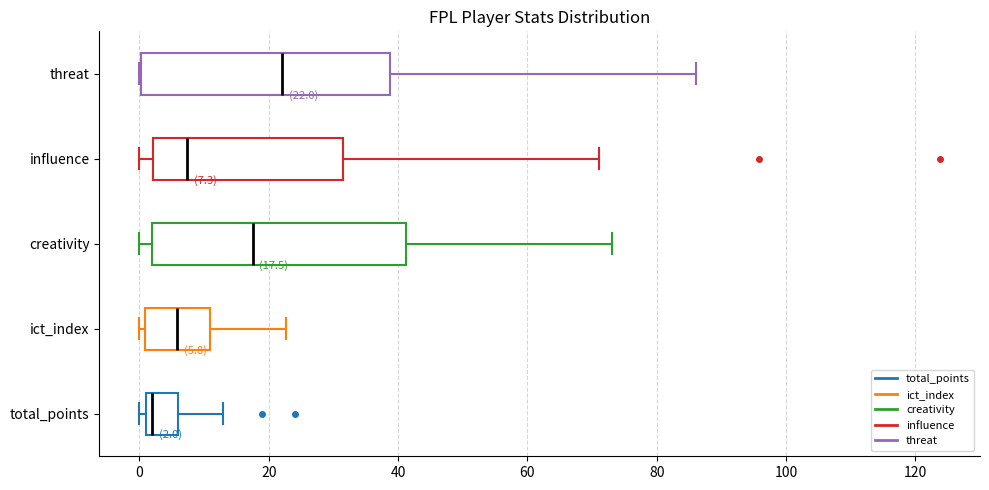

Which box has the furthest to the left median line?

total_points